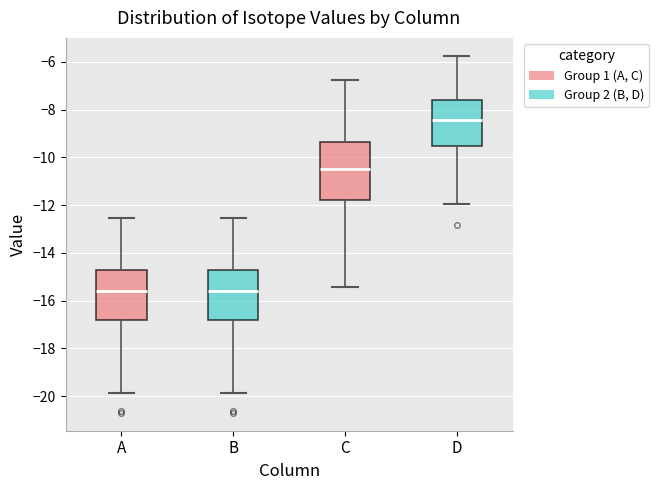

Reading left to right, transcribe this box plot: for each box, give where its median line is, the range the box spans, and where its two whiskers end, as read against the y-axis. The values are not printed on the chart, so give them approximately, as read against the axis.

A: median -15.6, box -16.8 to -14.6, whiskers -19.8 to -12.6
B: median -15.6, box -16.8 to -14.6, whiskers -19.8 to -12.6
C: median -10.4, box -11.8 to -9.4, whiskers -15.4 to -6.8
D: median -8.4, box -9.6 to -7.6, whiskers -12.0 to -5.8